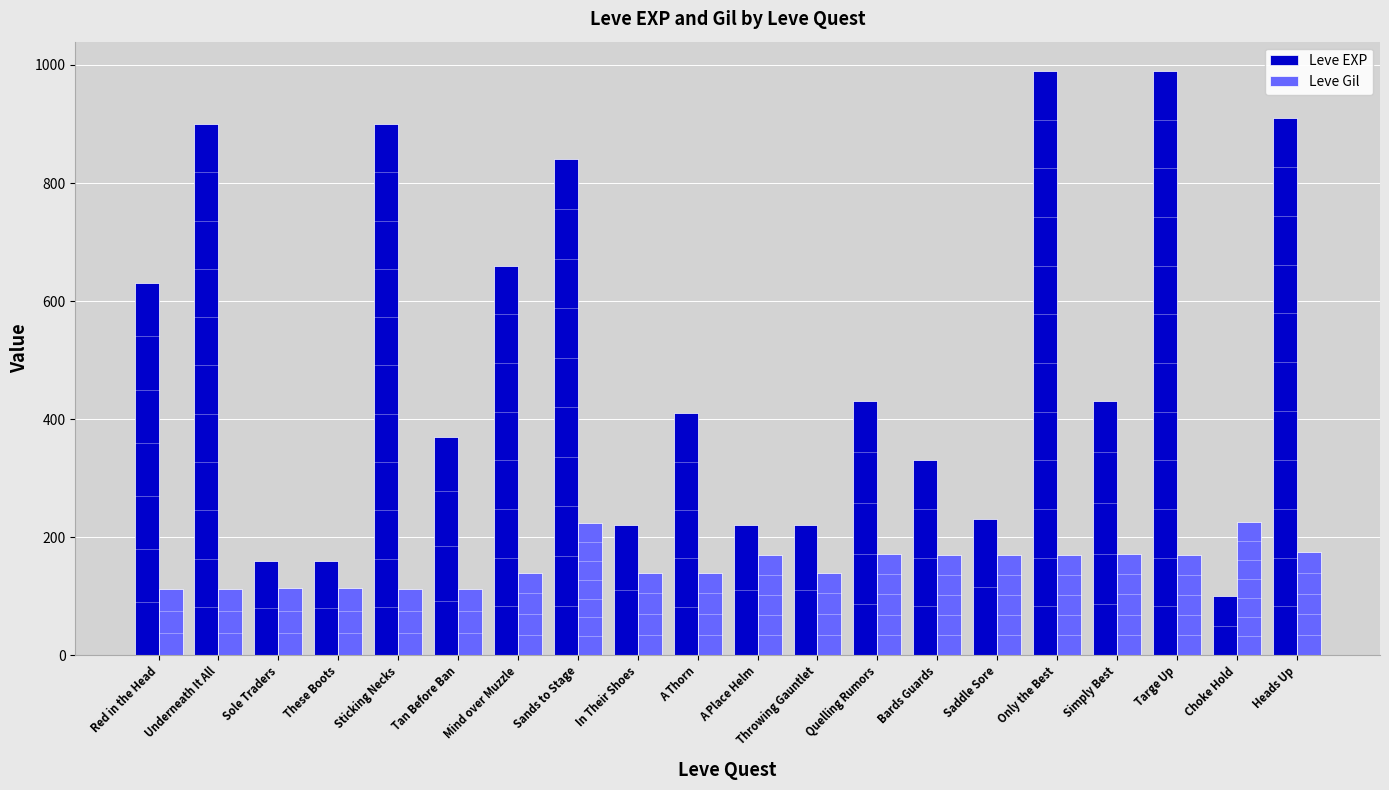

What is the total value across all series at Sole Traders?

273